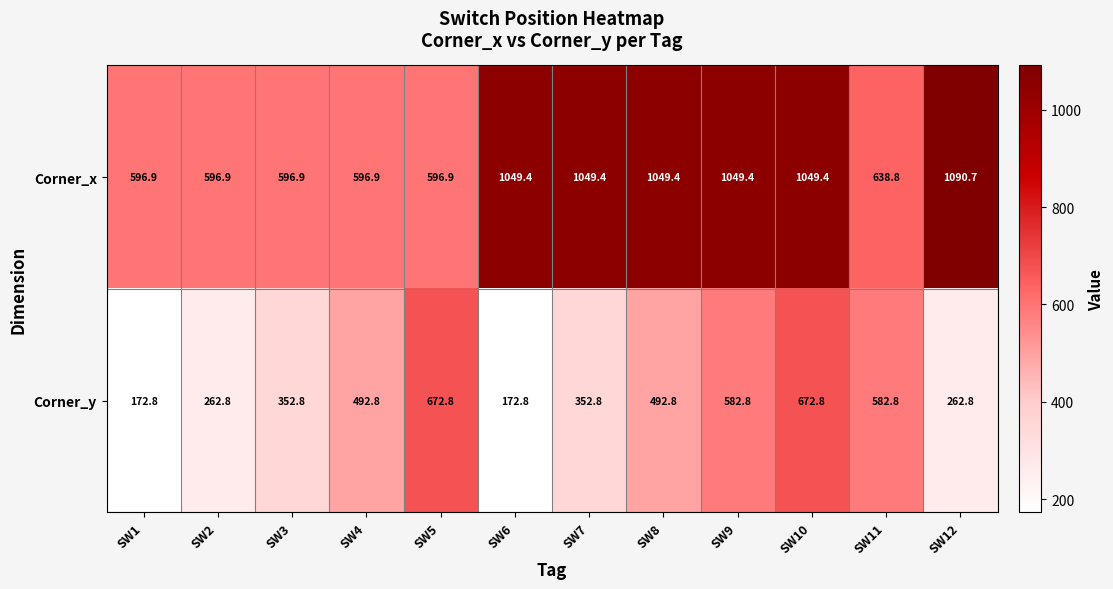

What is the sum of all Corner_y values?

5073.6